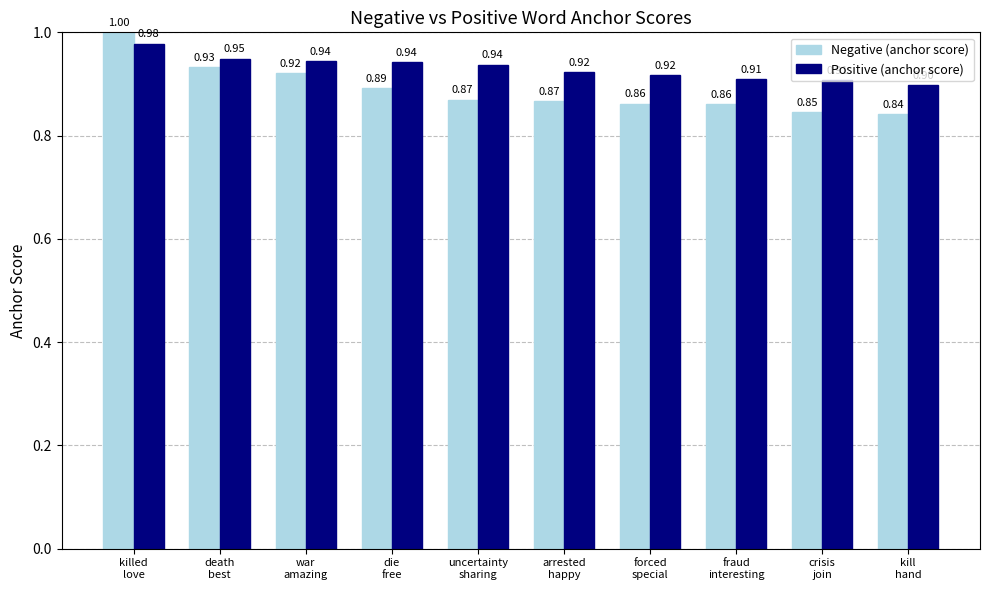

What value does the Negative (anchor score) series have at killed
love?

1.0